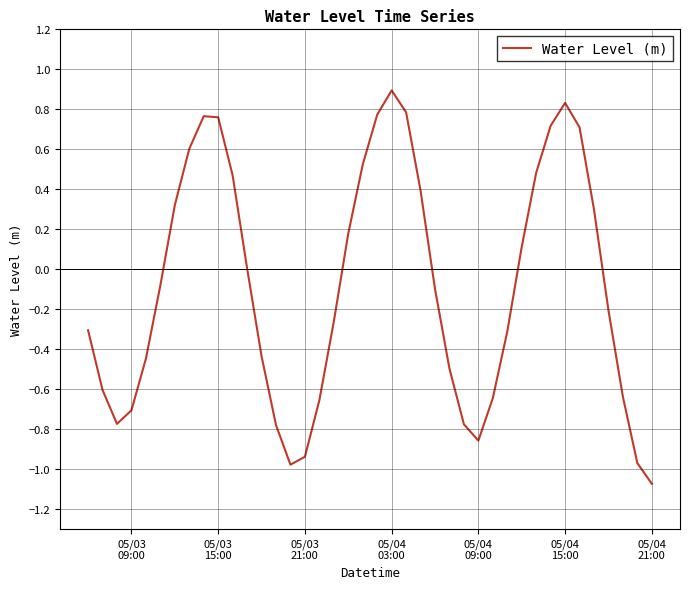

What is the greatest value displayed?

0.9